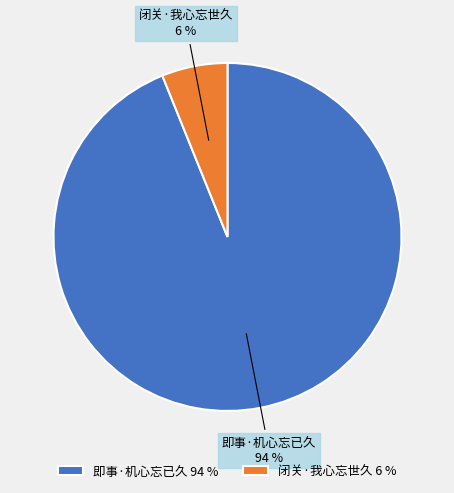

Between 即事·机心忘已久 and 闭关·我心忘世久, which is larger?

即事·机心忘已久